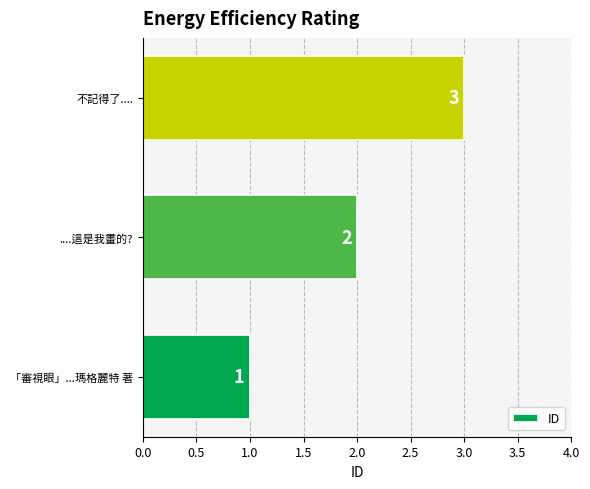

At which label is the value closest to 2?

....這是我畫的?